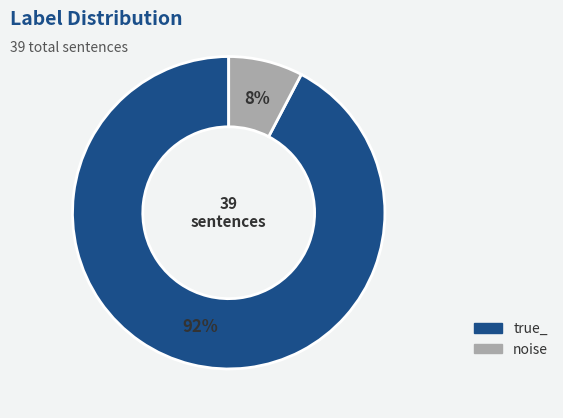

What percentage is the true_ slice, to the nearest percent?

92%